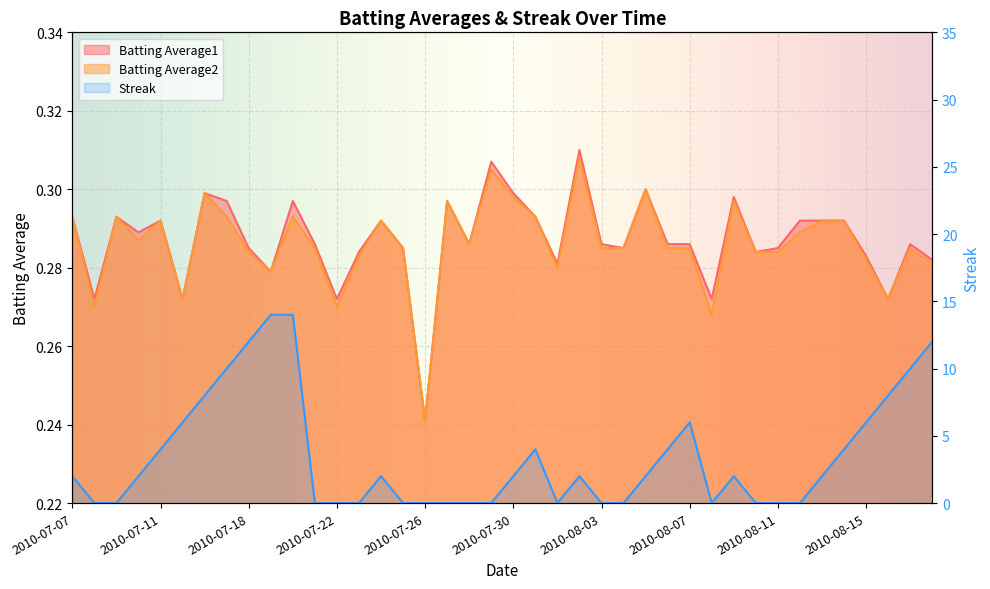

What is the highest value of the Streak series?

14.0